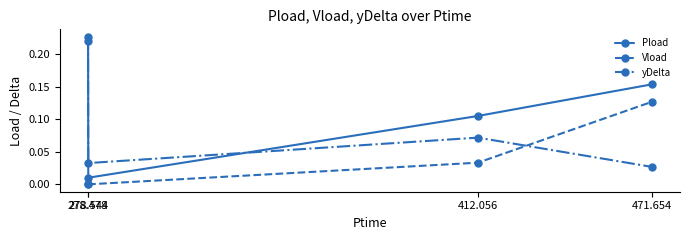

Which series has the widest spread of values?

Pload